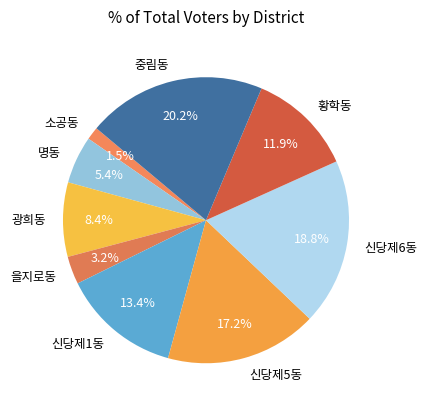

To the nearest percent, what is the difference between the 중림동 and 을지로동 slice percentages?

17%